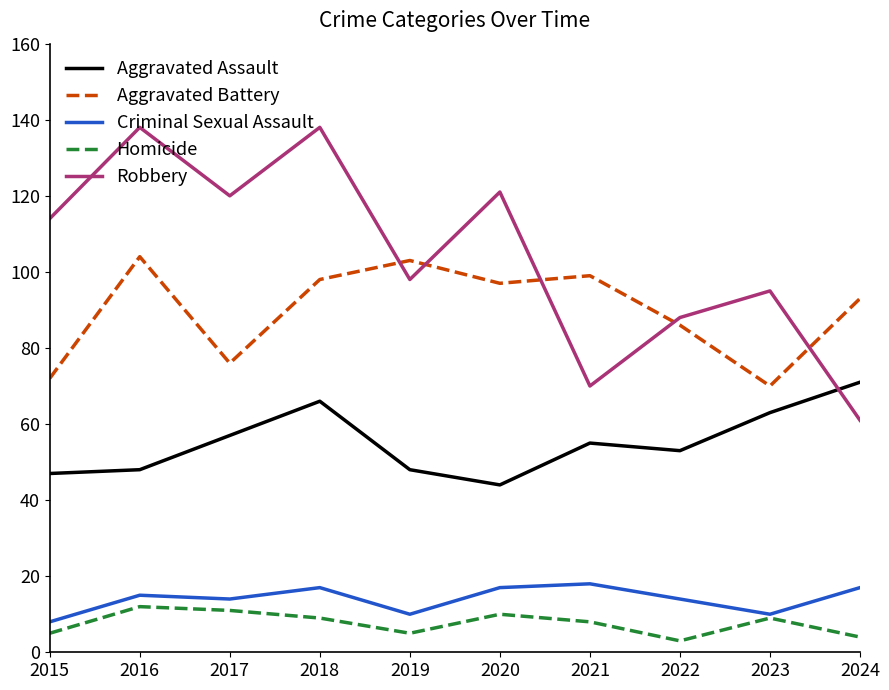

How many lines are shown in the chart?

5